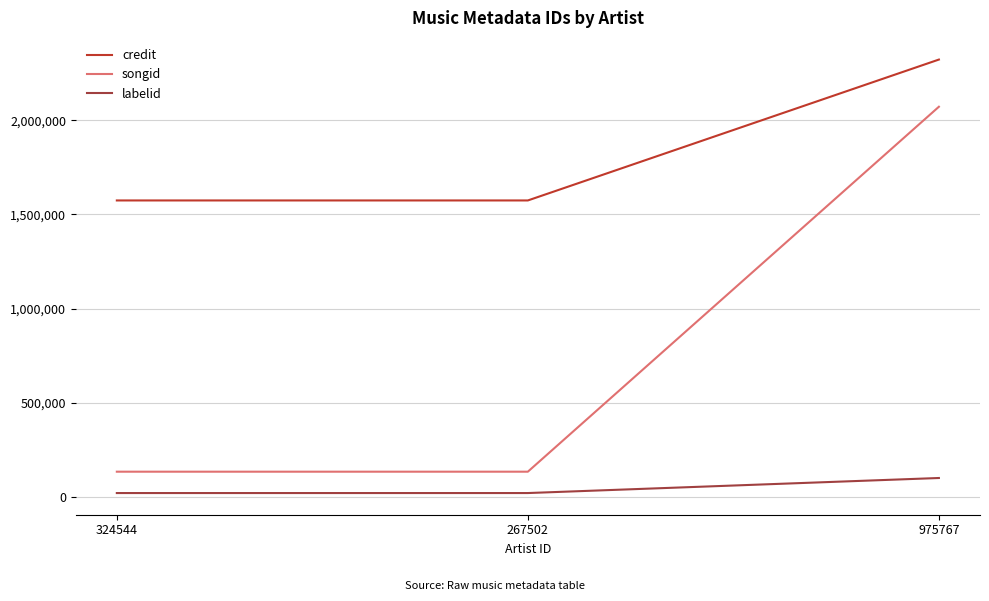

Is this an area chart (filled region under the line)?

No